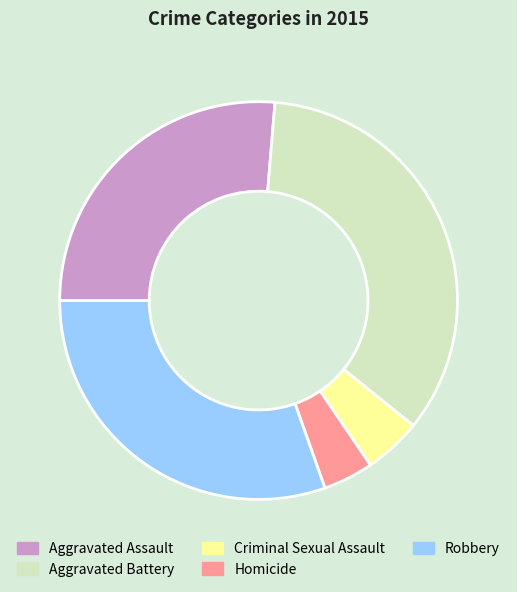

Which has a higher value, Homicide or Criminal Sexual Assault?

Criminal Sexual Assault